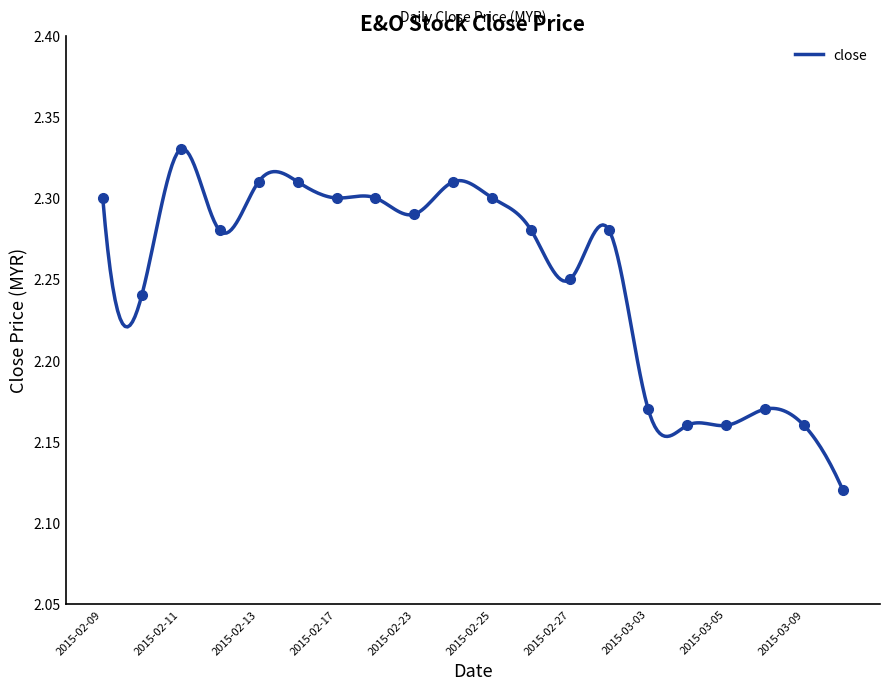

Reading right to left, extract all data points from this chart.

2015-03-10=2.1	2015-03-09=2.2	2015-03-06=2.2	2015-03-05=2.2	2015-03-04=2.2	2015-03-03=2.2	2015-03-02=2.3	2015-02-27=2.2	2015-02-26=2.3	2015-02-25=2.3	2015-02-24=2.3	2015-02-23=2.3	2015-02-18=2.3	2015-02-17=2.3	2015-02-16=2.3	2015-02-13=2.3	2015-02-12=2.3	2015-02-11=2.3	2015-02-10=2.2	2015-02-09=2.3